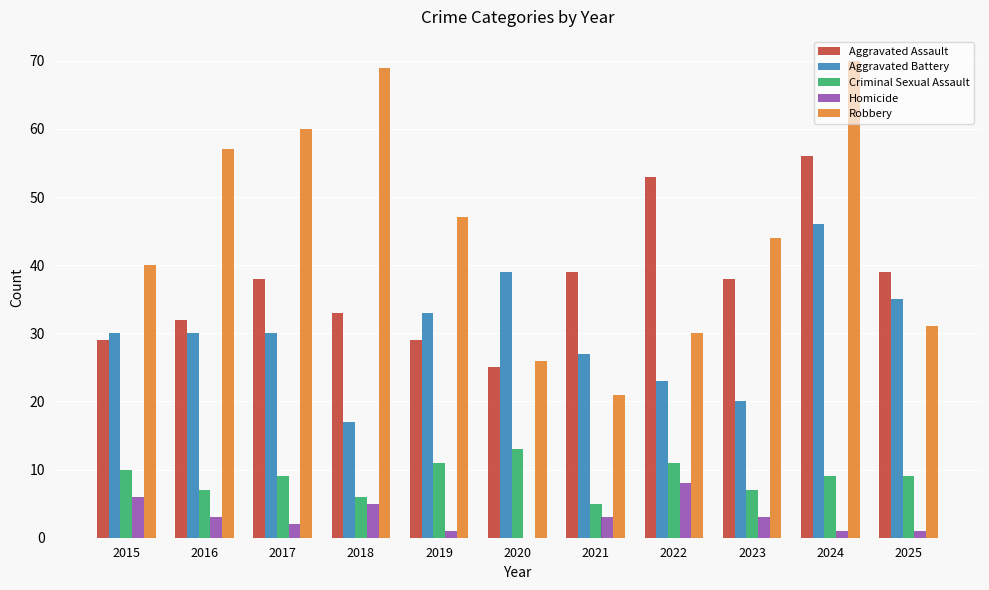

Count the number of data series in this chart.

5